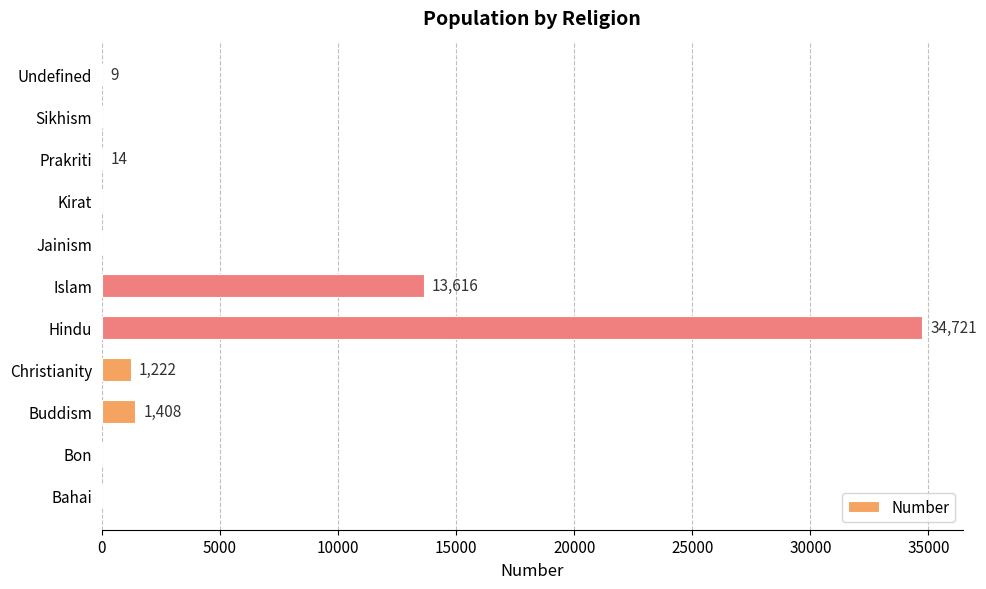

Which has a higher value, Islam or Christianity?

Islam